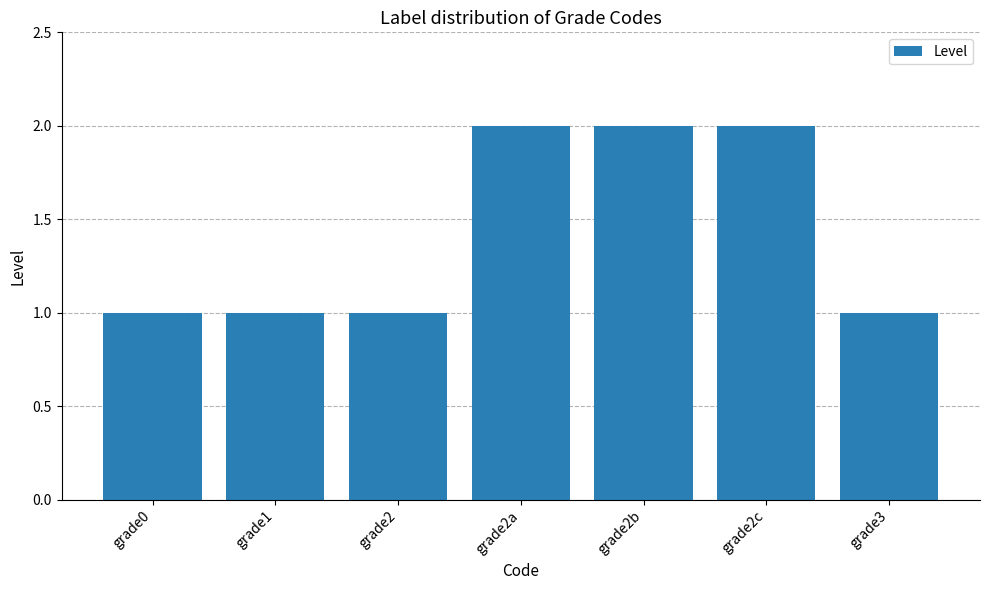

How many distinct data groups are displayed?

1